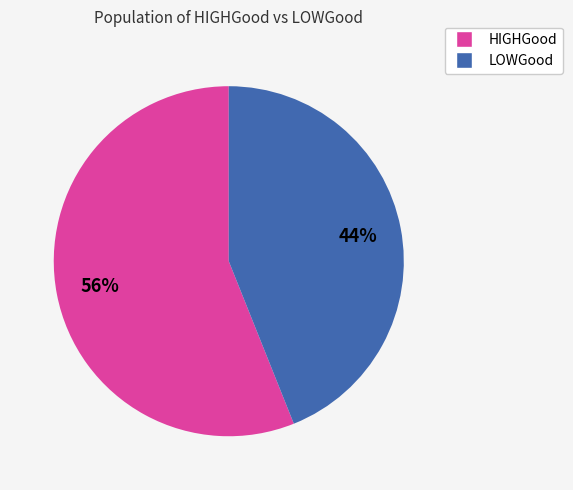

What percentage is the HIGHGood slice, to the nearest percent?

56%